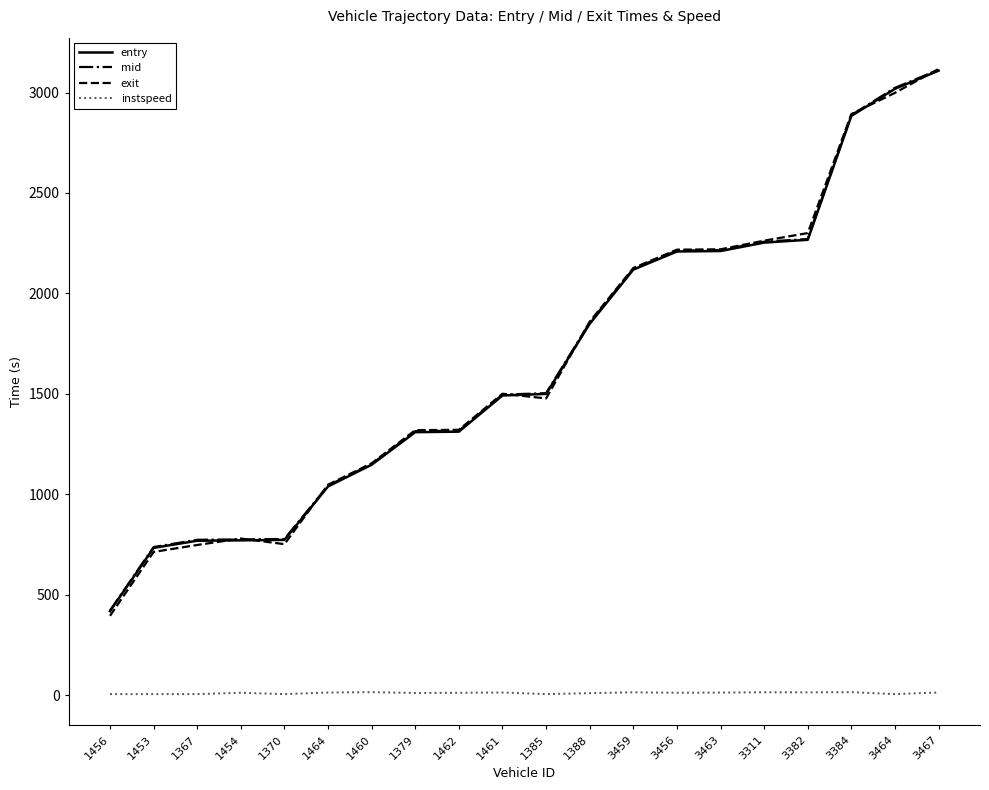

Which series changed the most between 3384 and 3467?

mid